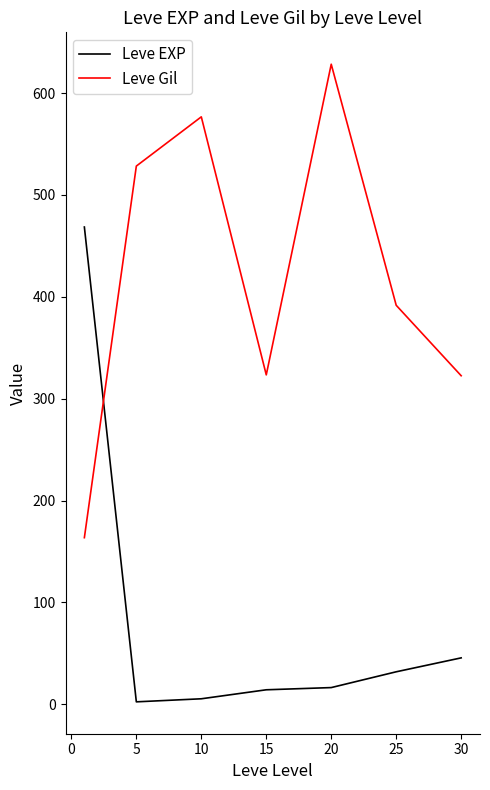

List the series in order of their overall mean, lowest first.

Leve EXP, Leve Gil